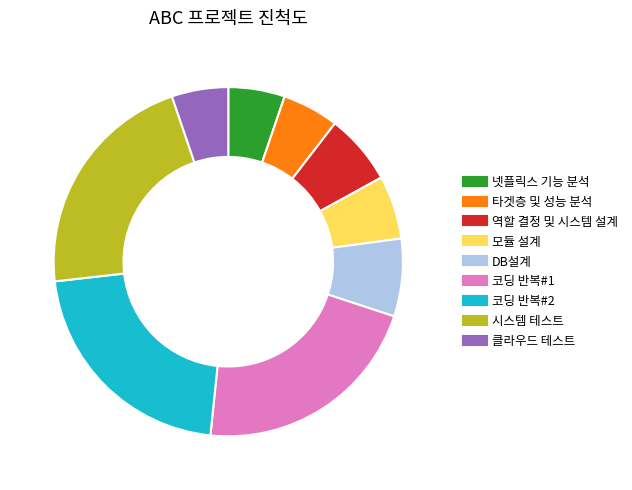

How many segments does this pie chart have?

9